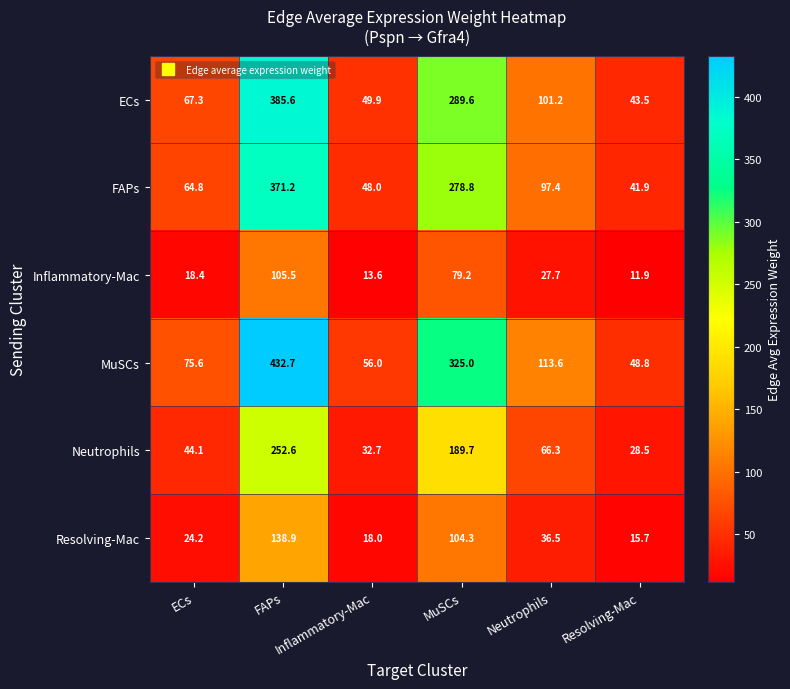

Rank the series at ECs from lowest to highest value.

Inflammatory-Mac, Resolving-Mac, Neutrophils, FAPs, ECs, MuSCs